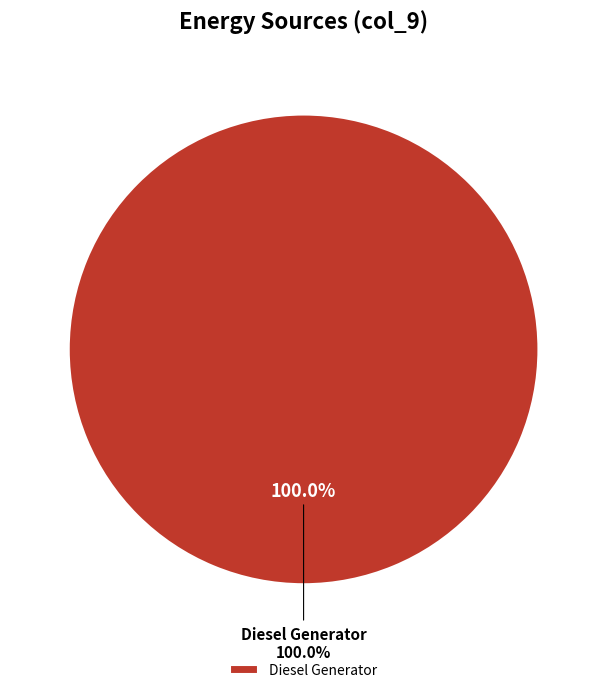

Count the number of slices in the pie.

3